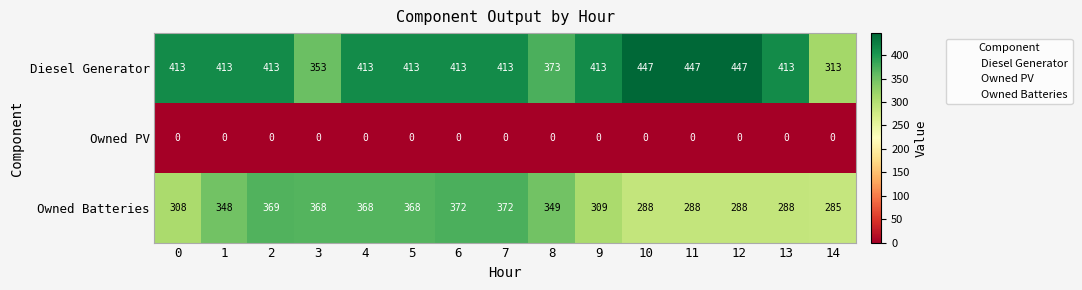

Is it true that Diesel Generator equals 619 at 9?

False